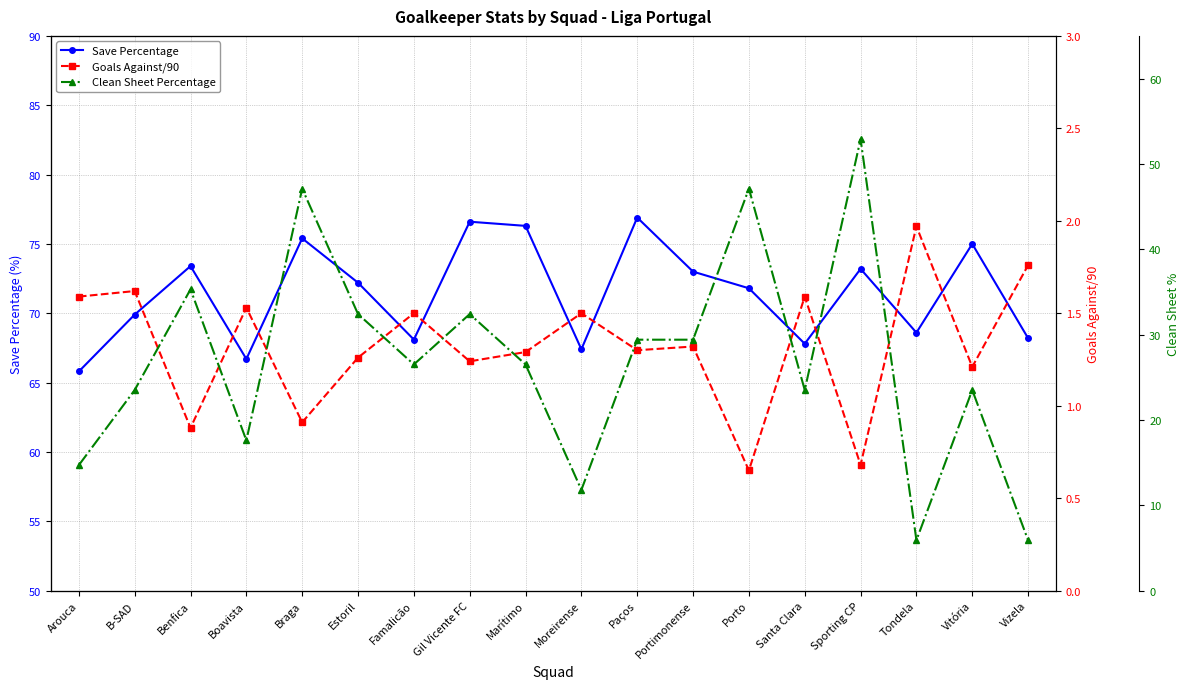

Which series has the largest total across all categories?

Save Percentage